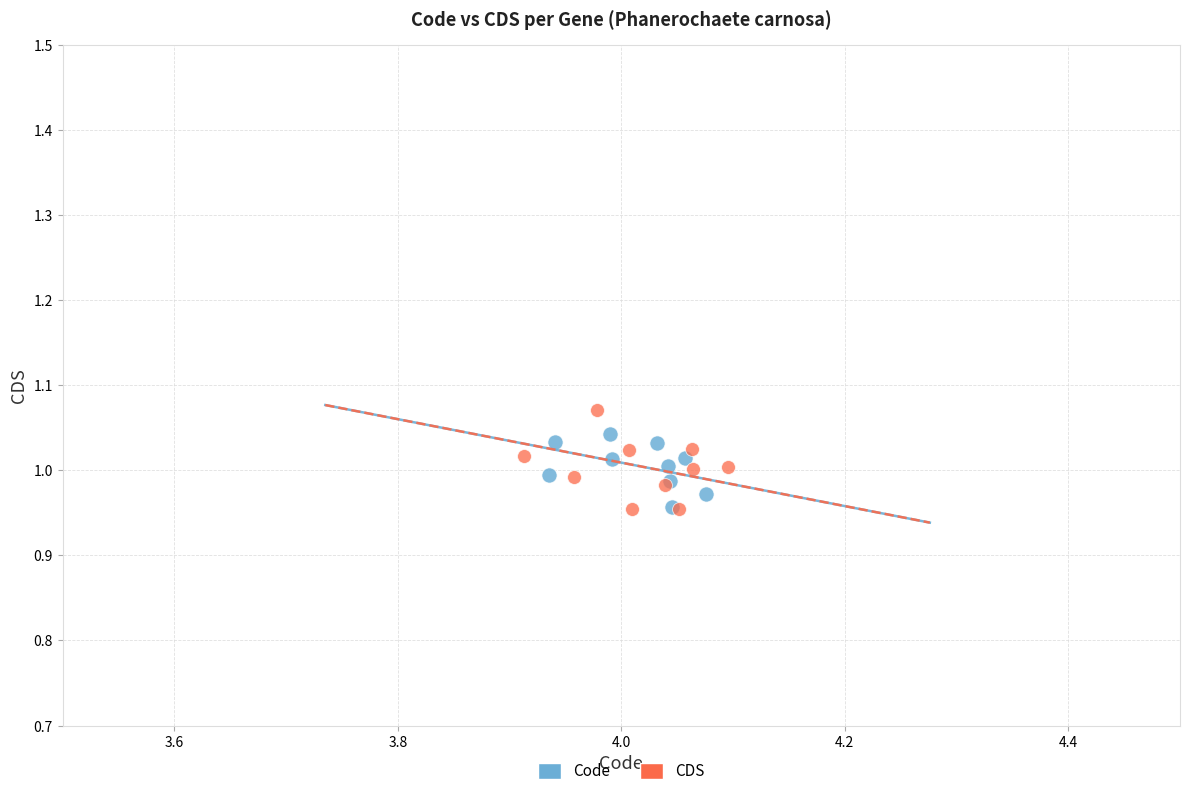

Which series has the widest spread of Y values?

CDS